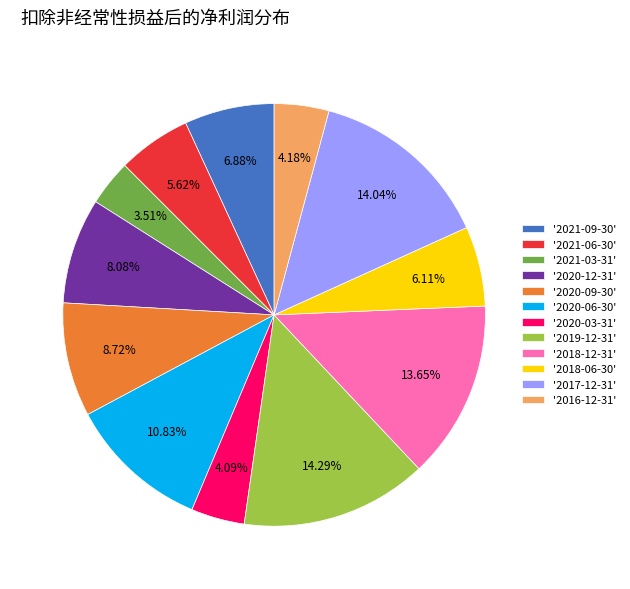

Between '2021-03-31' and '2017-12-31', which is larger?

'2017-12-31'